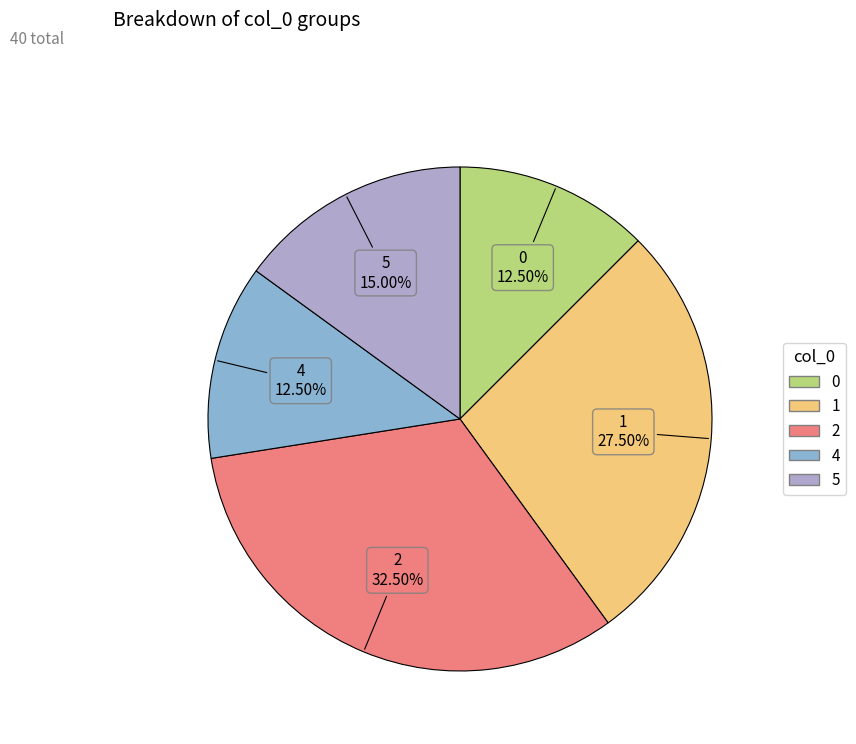

Does any single category account for the majority?

No